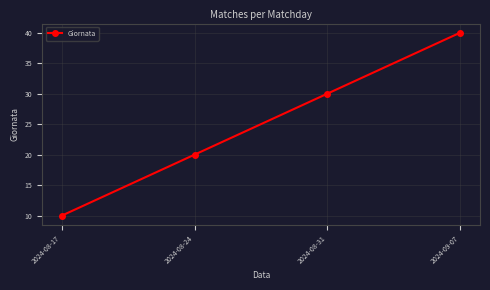

At which category does the chart reach its minimum across all series?

2024-08-17